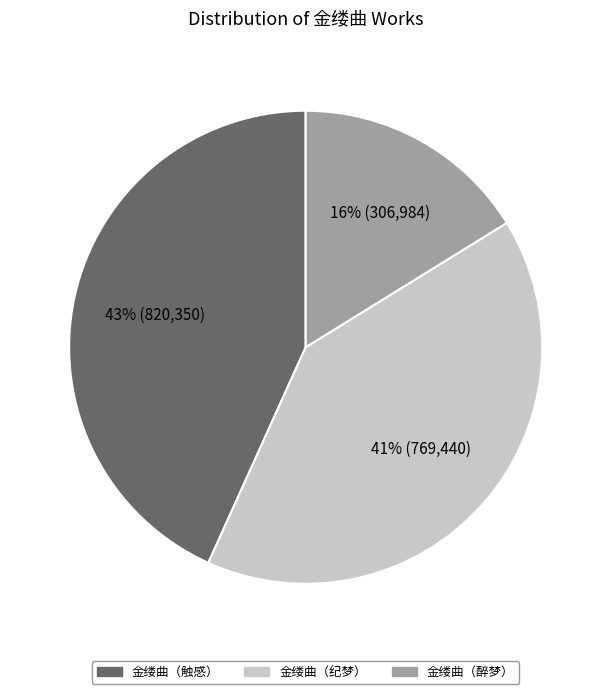

Count the number of slices in the pie.

3